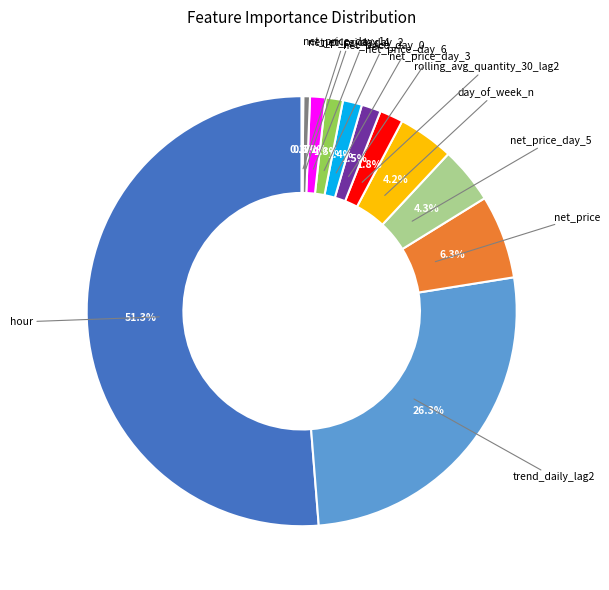

Is there a majority slice in this chart?

Yes